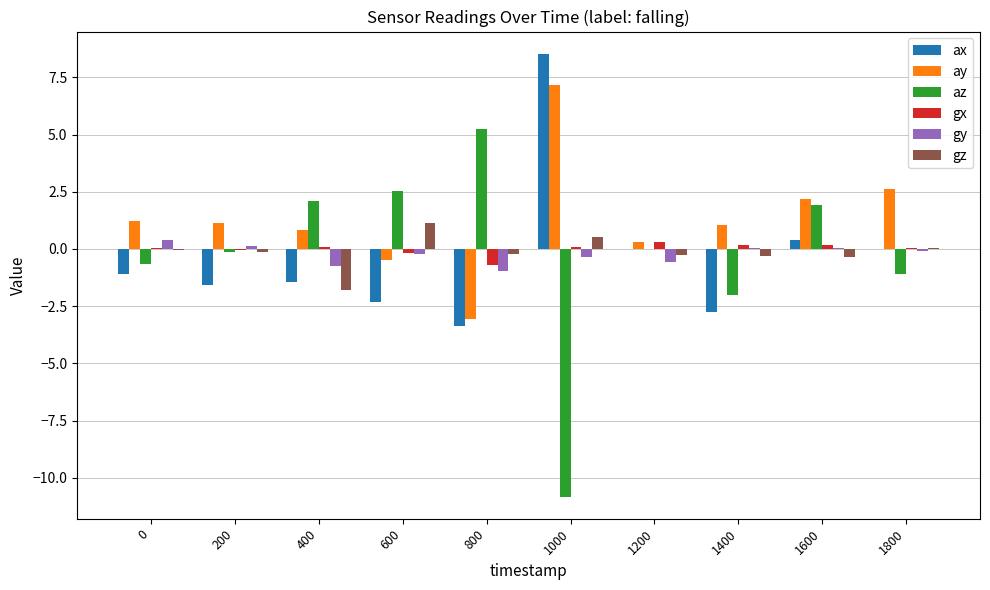

What is the sum of all gz values?

-1.4